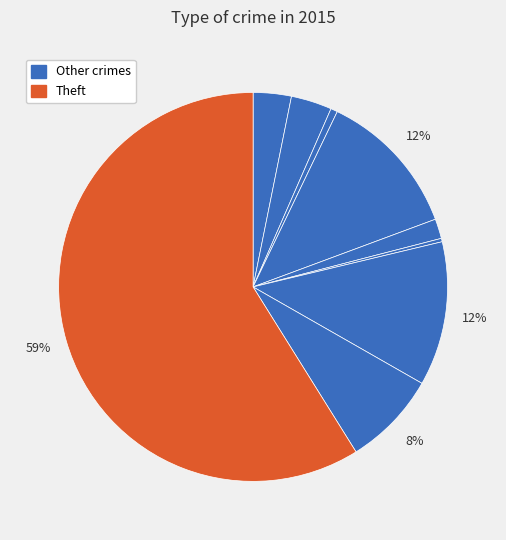

Which category has the biggest portion of the pie?

Theft